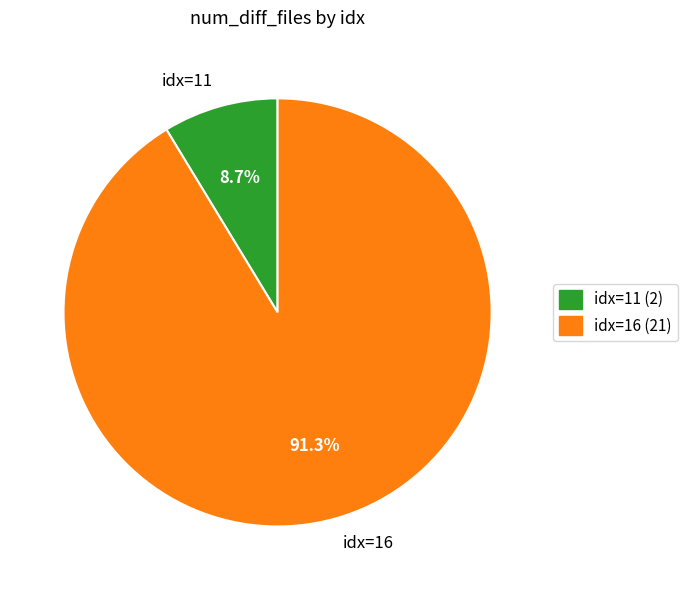

Combined, do idx=11 and idx=16 account for over 50%?

Yes